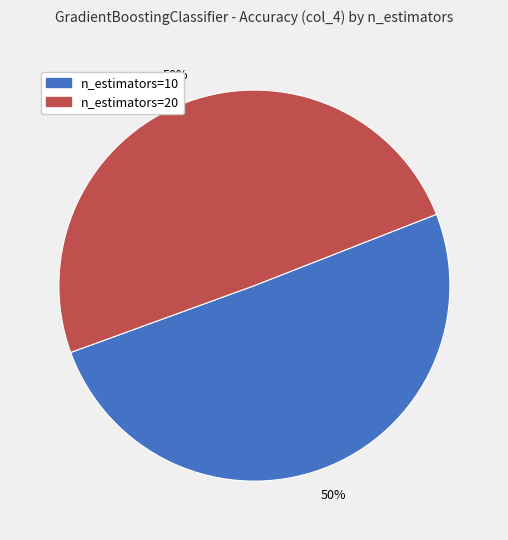

To the nearest percent, what is the average slice percentage?

50%